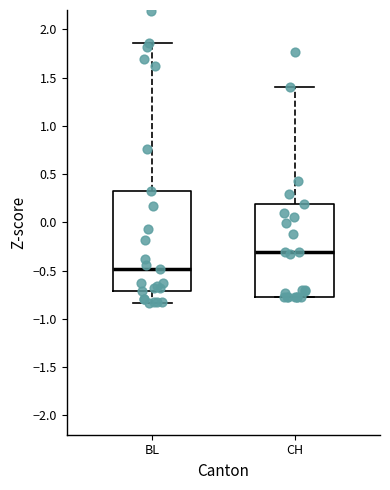

Where is the lower edge of the box for CH on the y-axis? The values are not printed on the chart, so give them approximately, as read against the axis.

-0.75